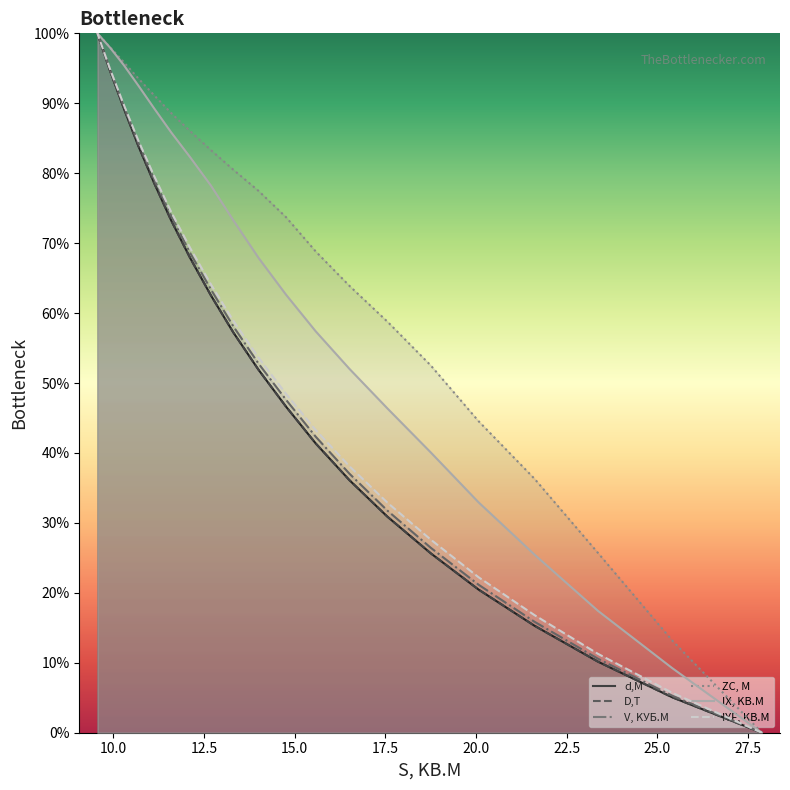

What is the total value across all series at 10.69?

522.8